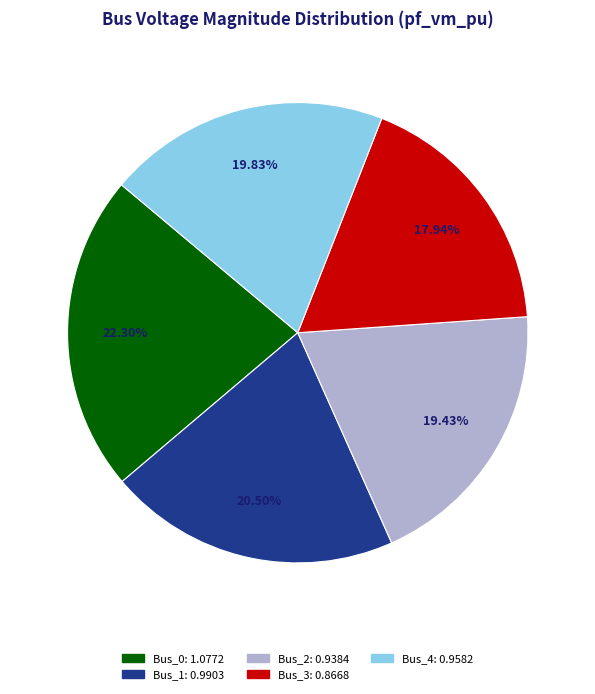

Is there any slice that represents more than half of the pie?

No